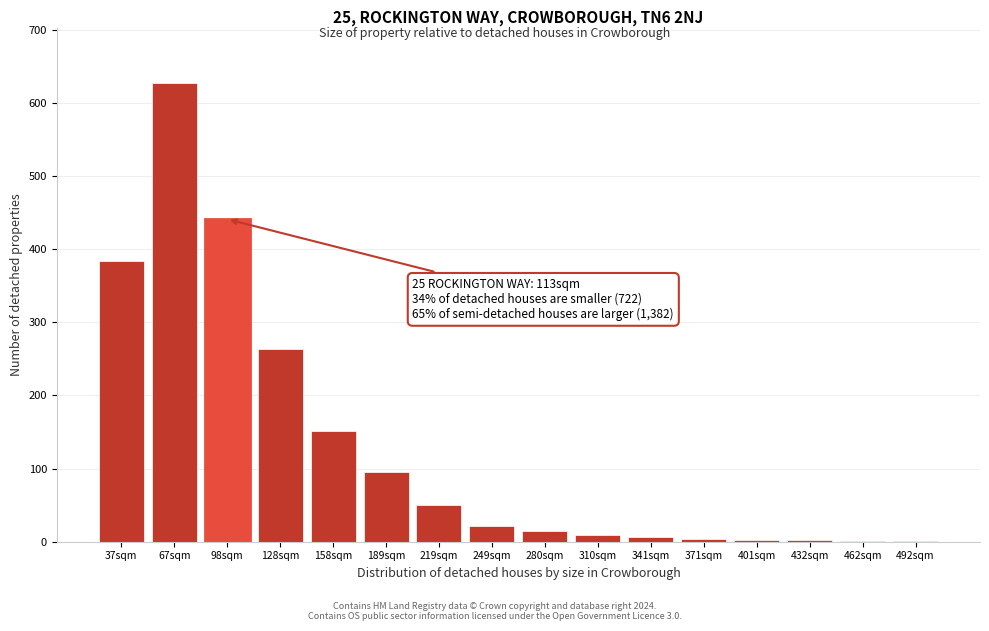

The chart shows a value of 9 at 310sqm. True or false?

True